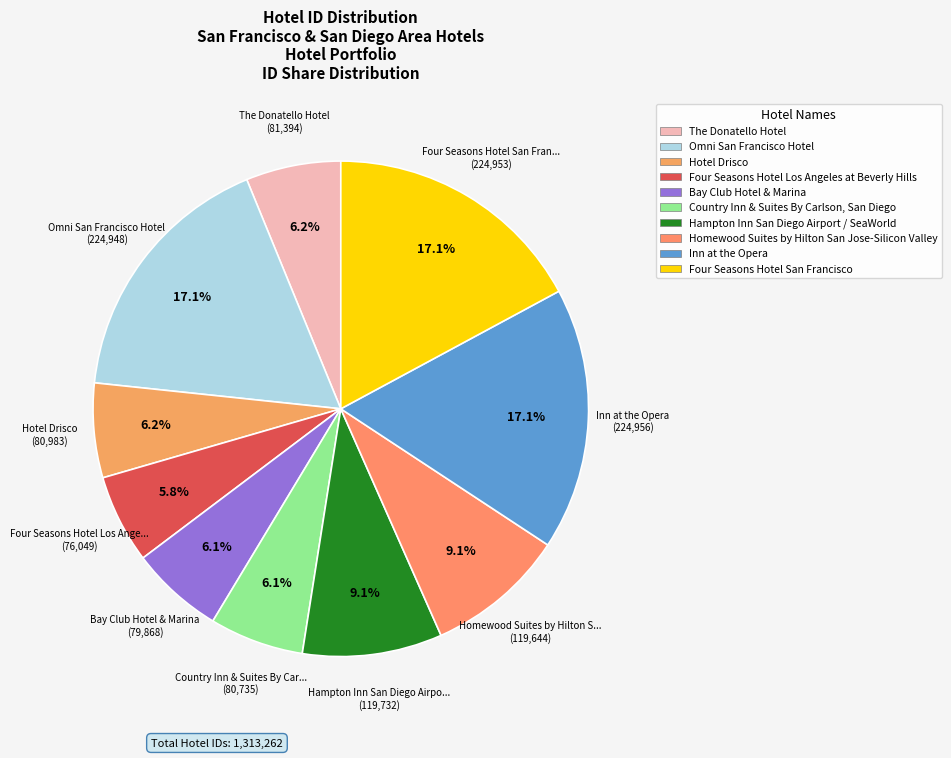

How many slices are in this pie chart?

10